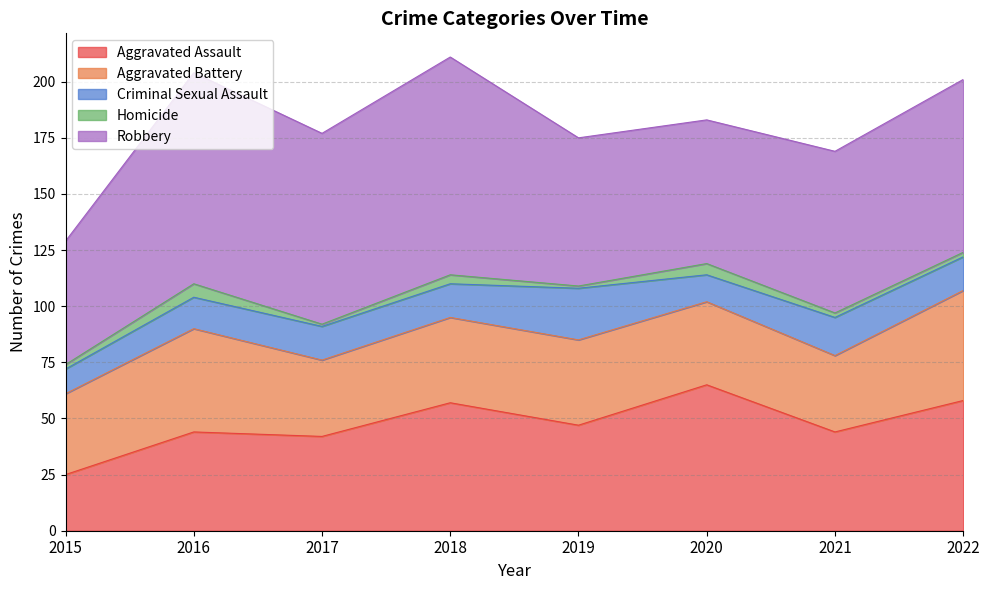

After their last crossing, which series has the higher values: Robbery or Aggravated Assault?

Robbery